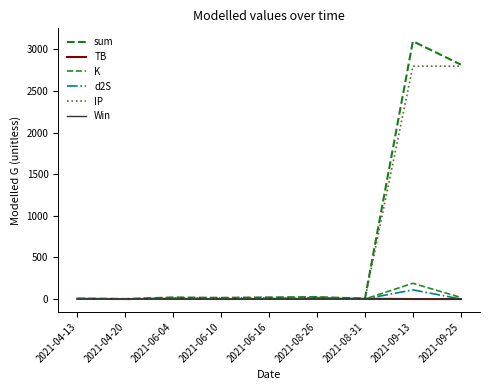

Does the chart display data point markers on the line(s)?

No